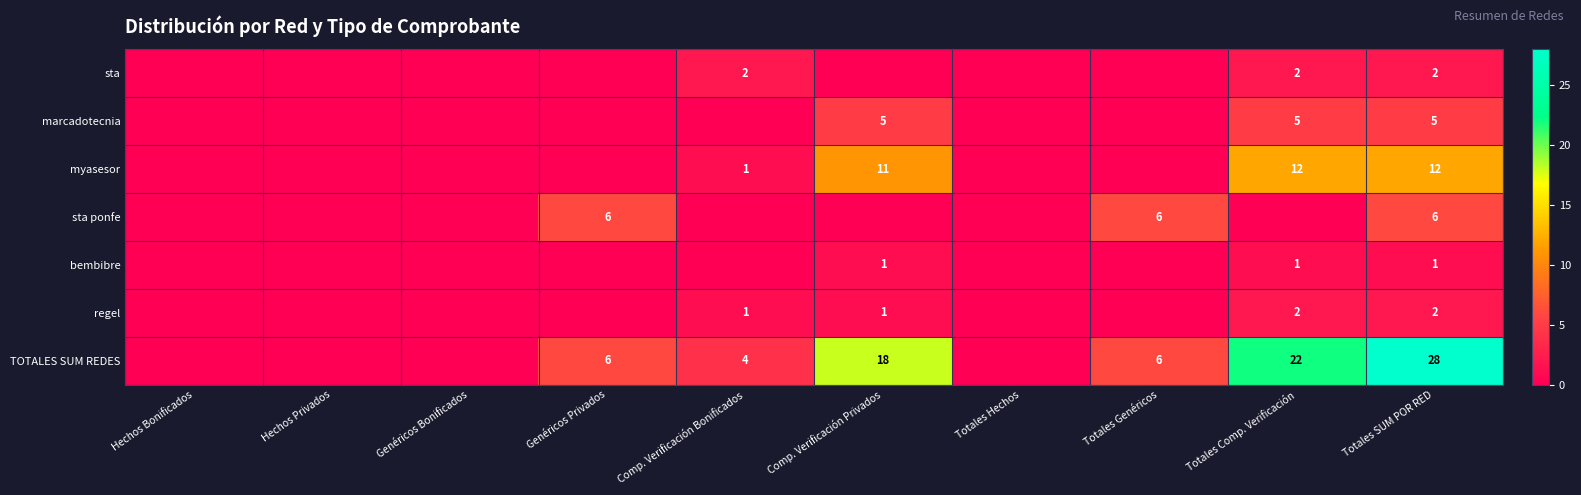

The myasesor series shows 12 at Totales Comp. Verificación. True or false?

True